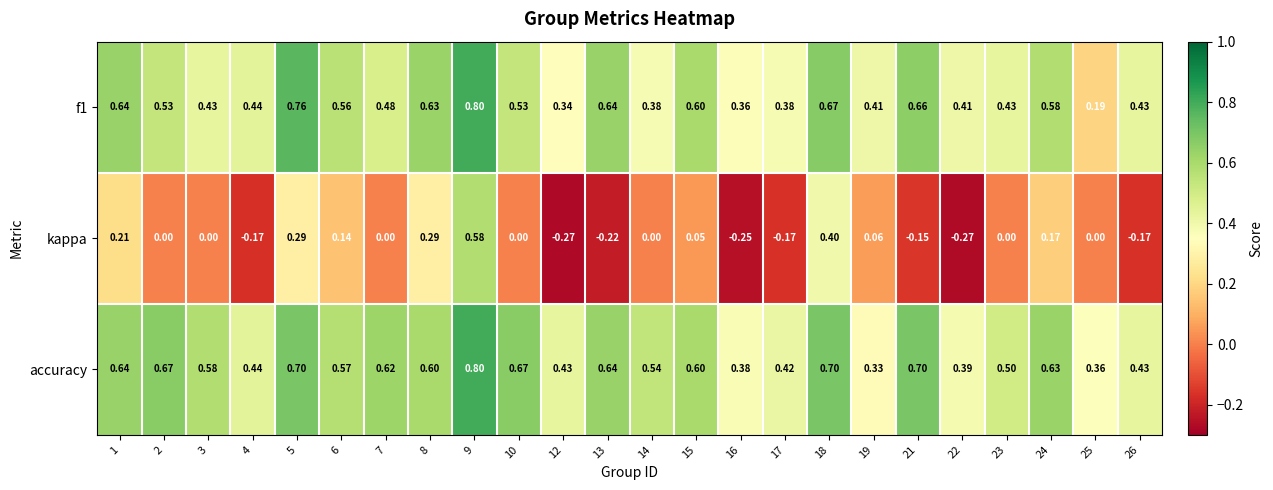

Count the number of categories in the chart.

24